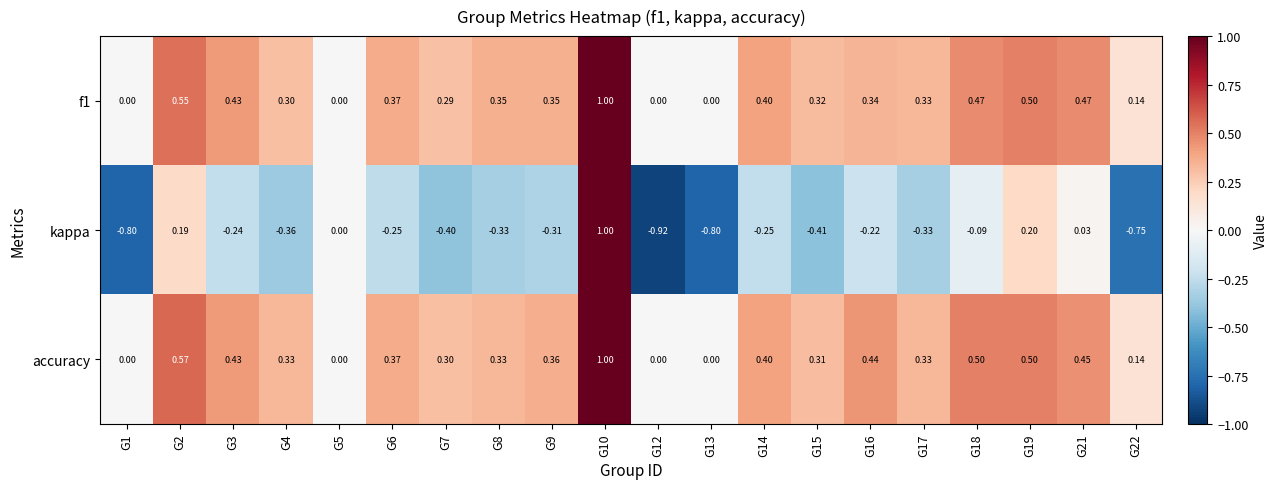

Is the value of f1 at G7 greater than the value of accuracy at G19?

No